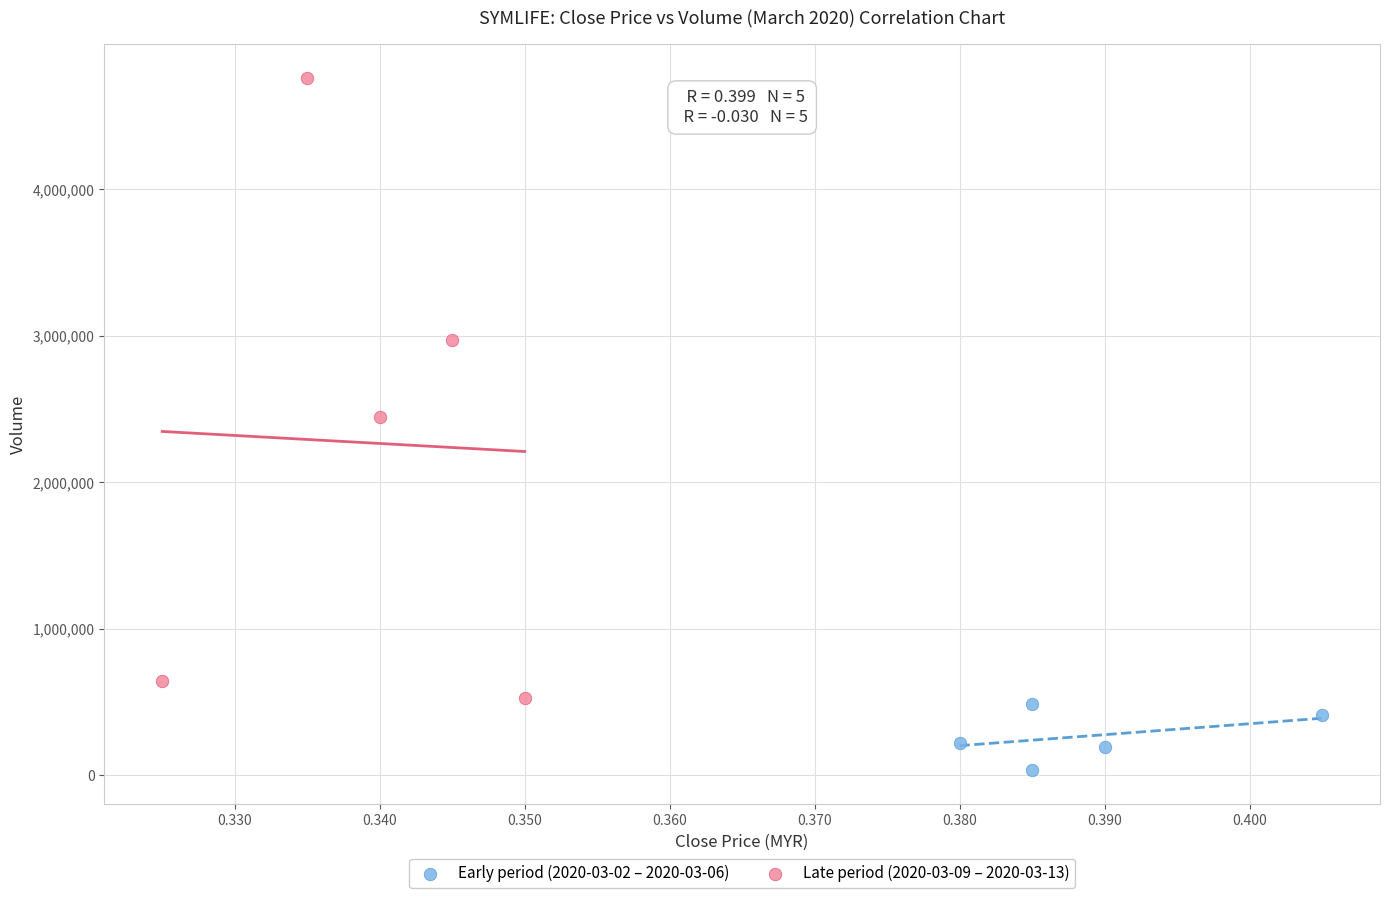

What are all the series names shown in the legend?

Early period (2020-03-02 – 2020-03-06), Late period (2020-03-09 – 2020-03-13)